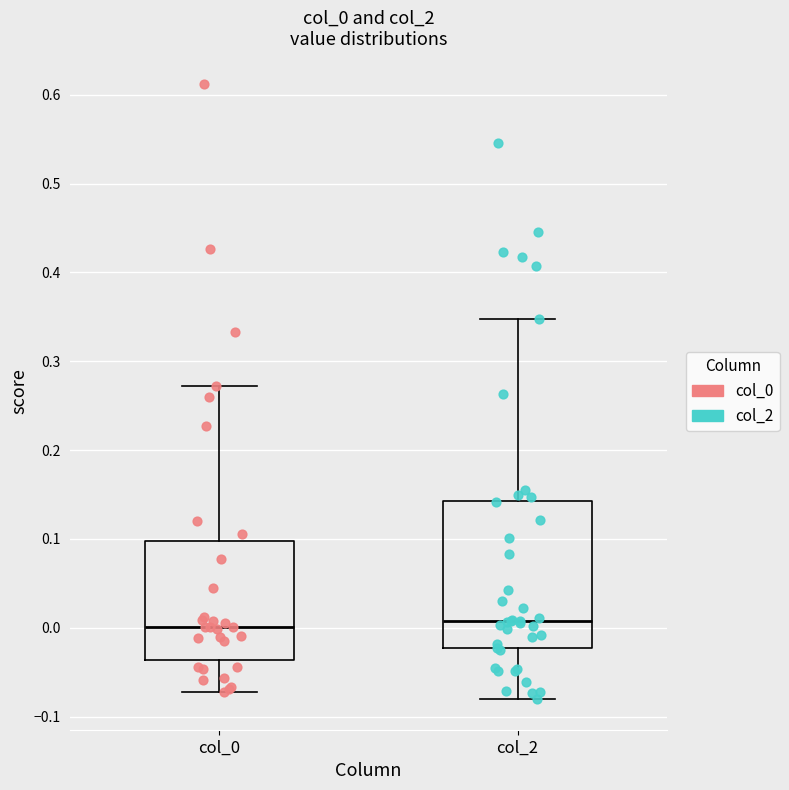

Comparing the boxes themselves (not the whiskers), which one is the tallest?

col_2